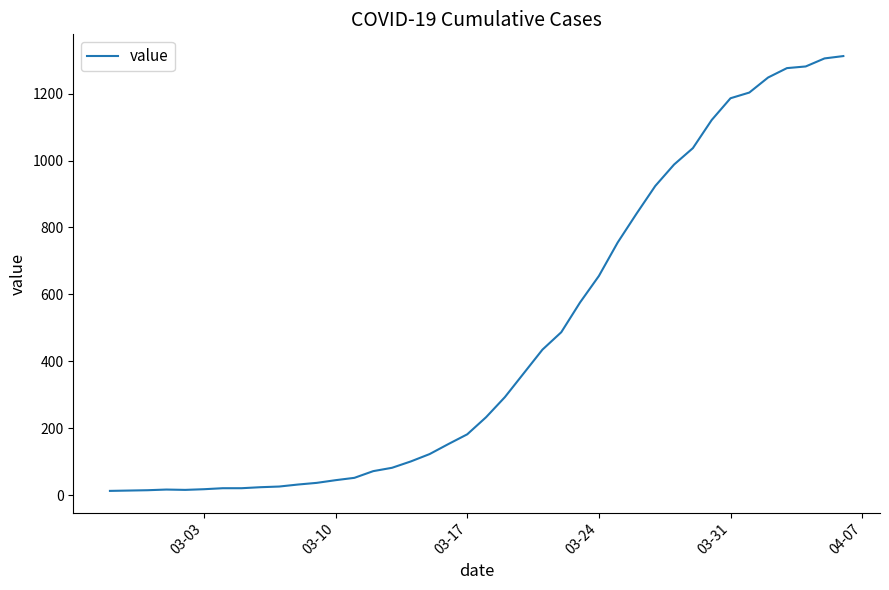

What is the maximum value shown in the chart?

1312